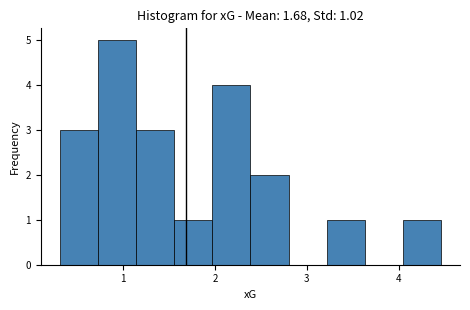

Over which range of the x-axis is the bar tallest?

0.7 to 1.1